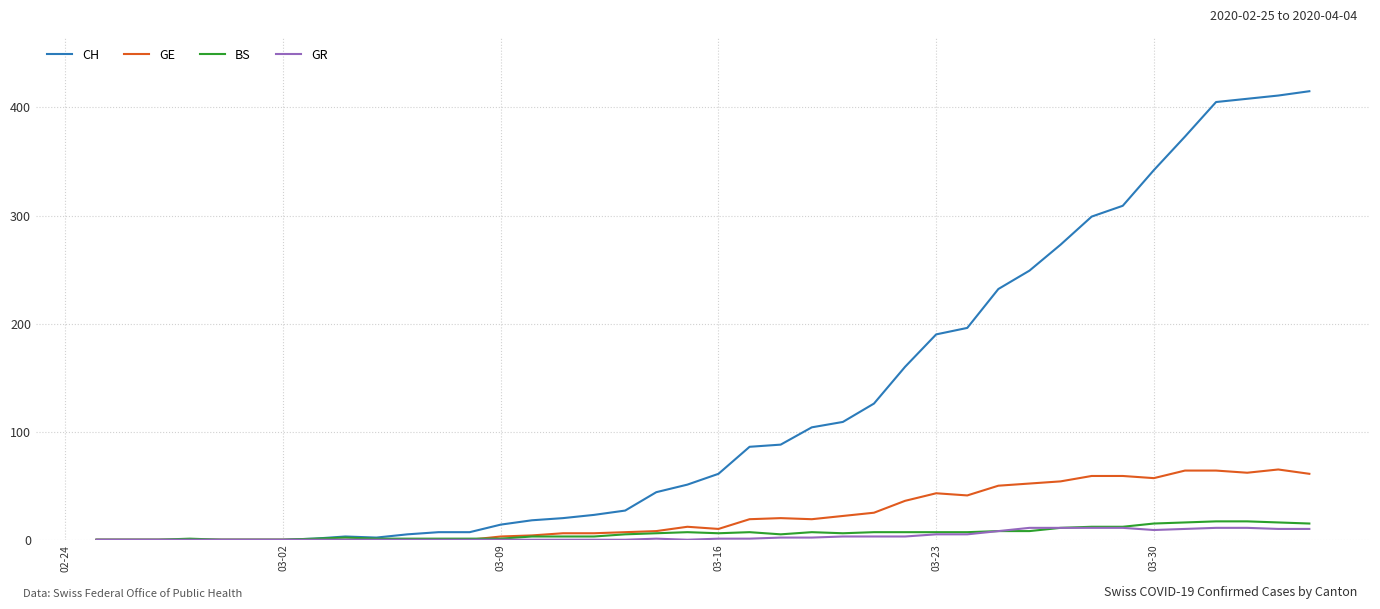

Which series has the largest total across all categories?

CH